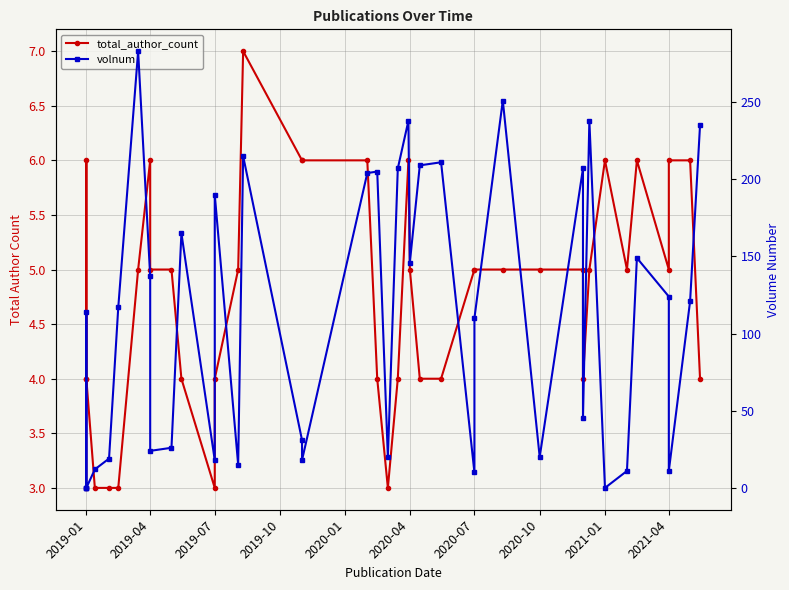

What is the label of the 13th point from the left?

2019-07